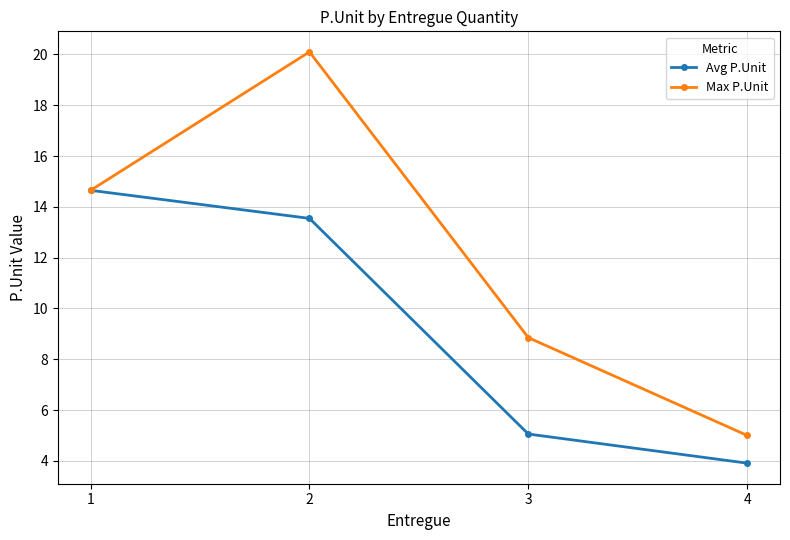

Is it true that Avg P.Unit equals 3.7 at 2?

False